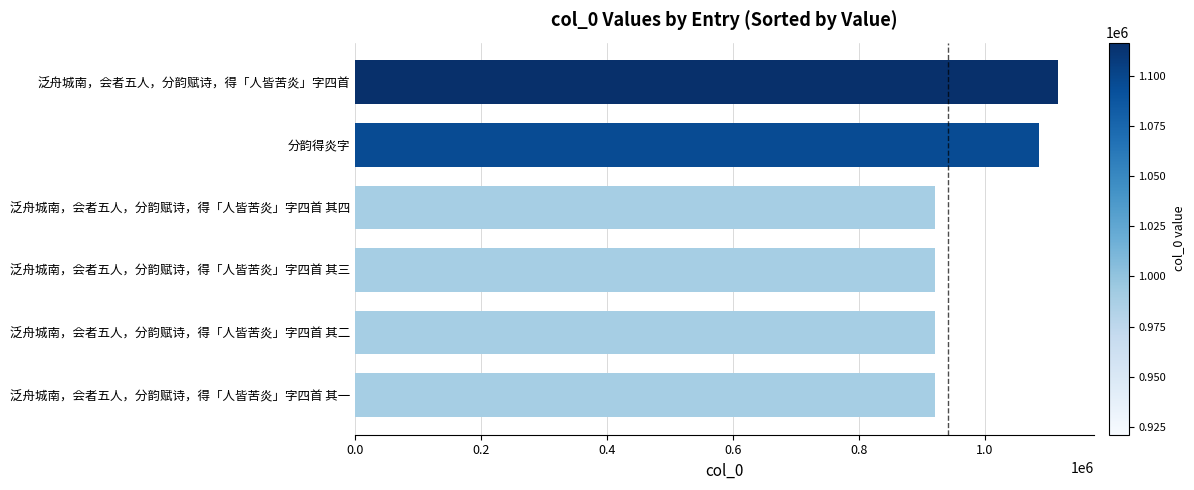

How many bars are there in total?

6